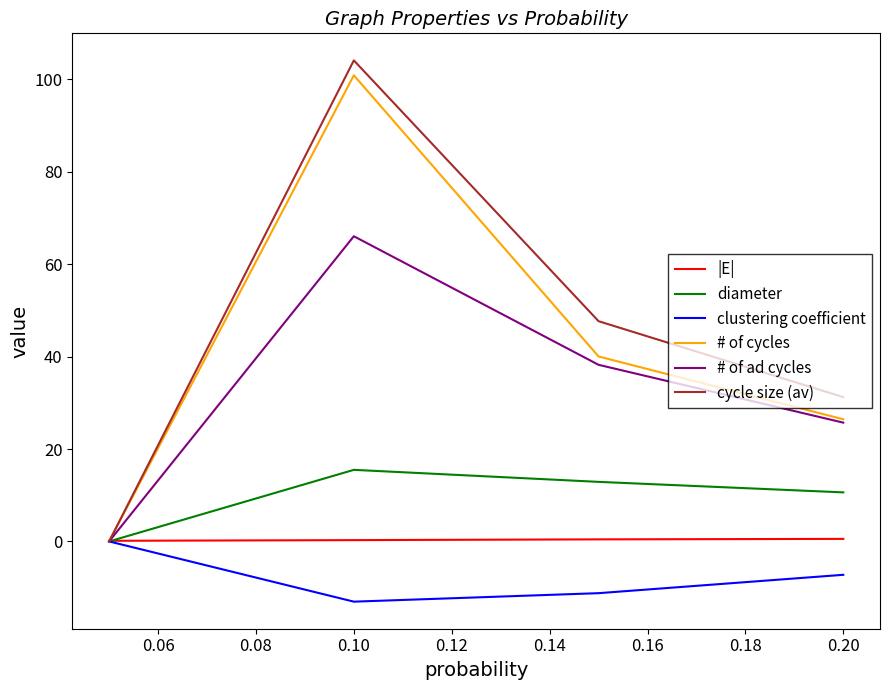

What is the greatest value displayed?

104.1